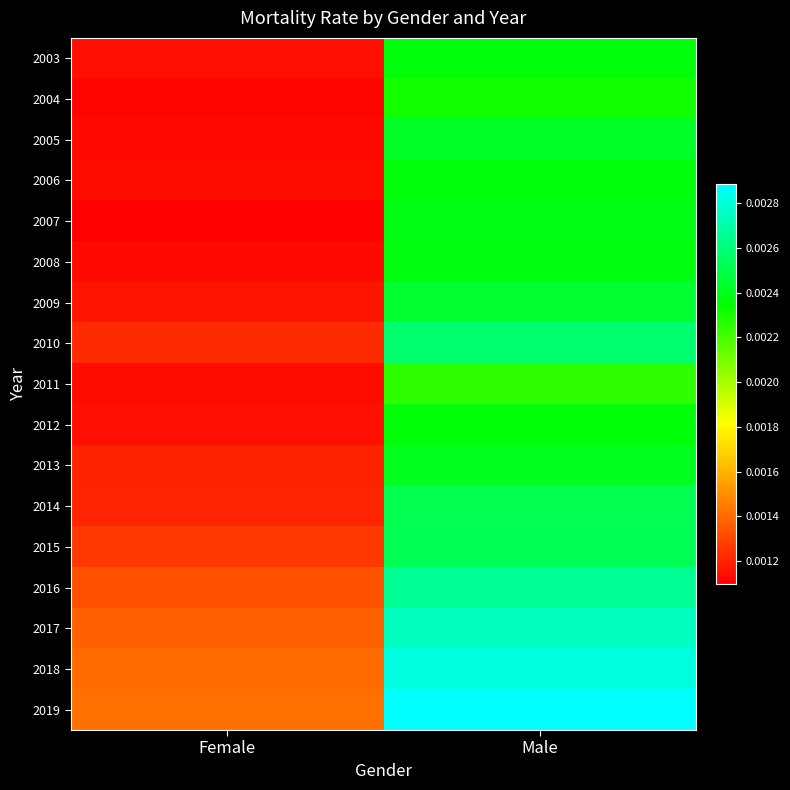

At how many categories does at least one series exceed 0?

2